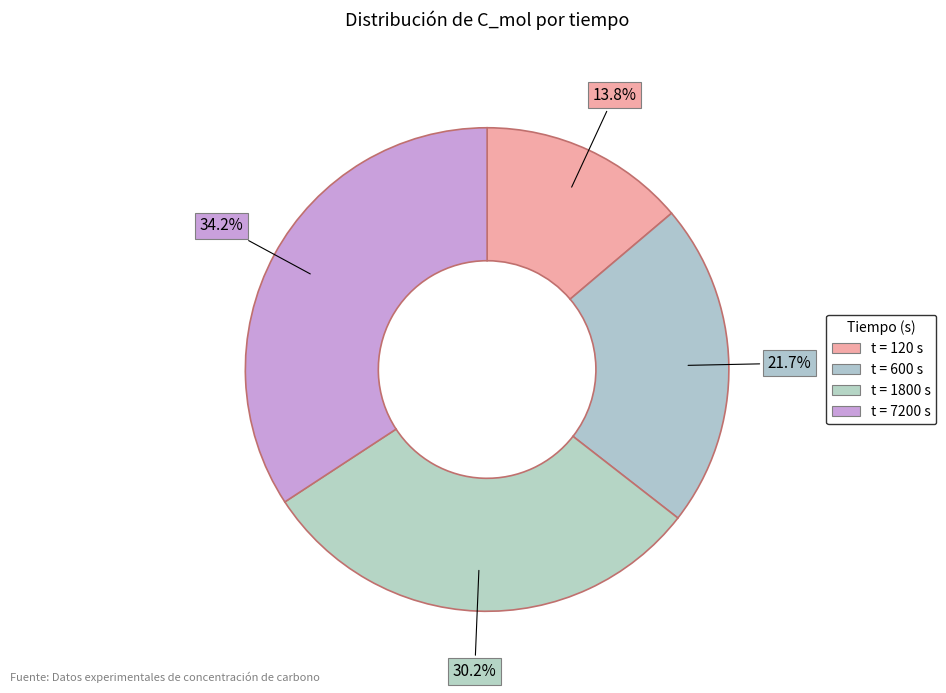

How many slices are in this pie chart?

4